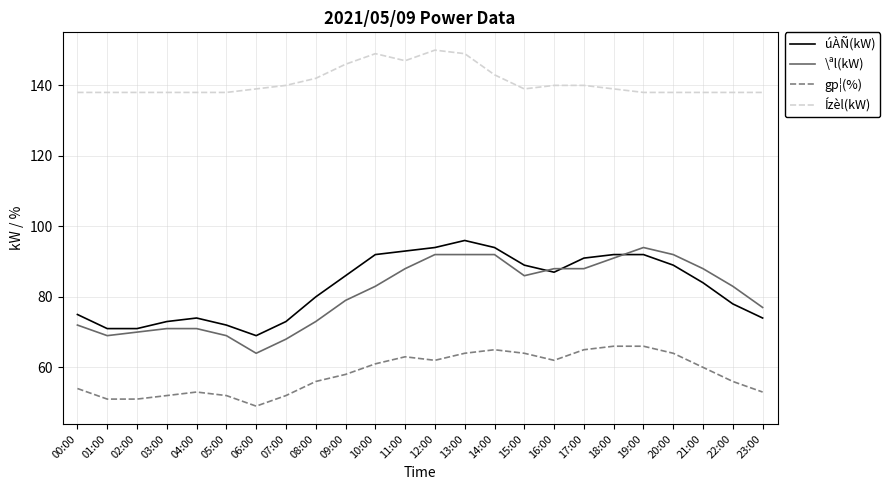

Which label corresponds to the largest value in the chart?

12:00